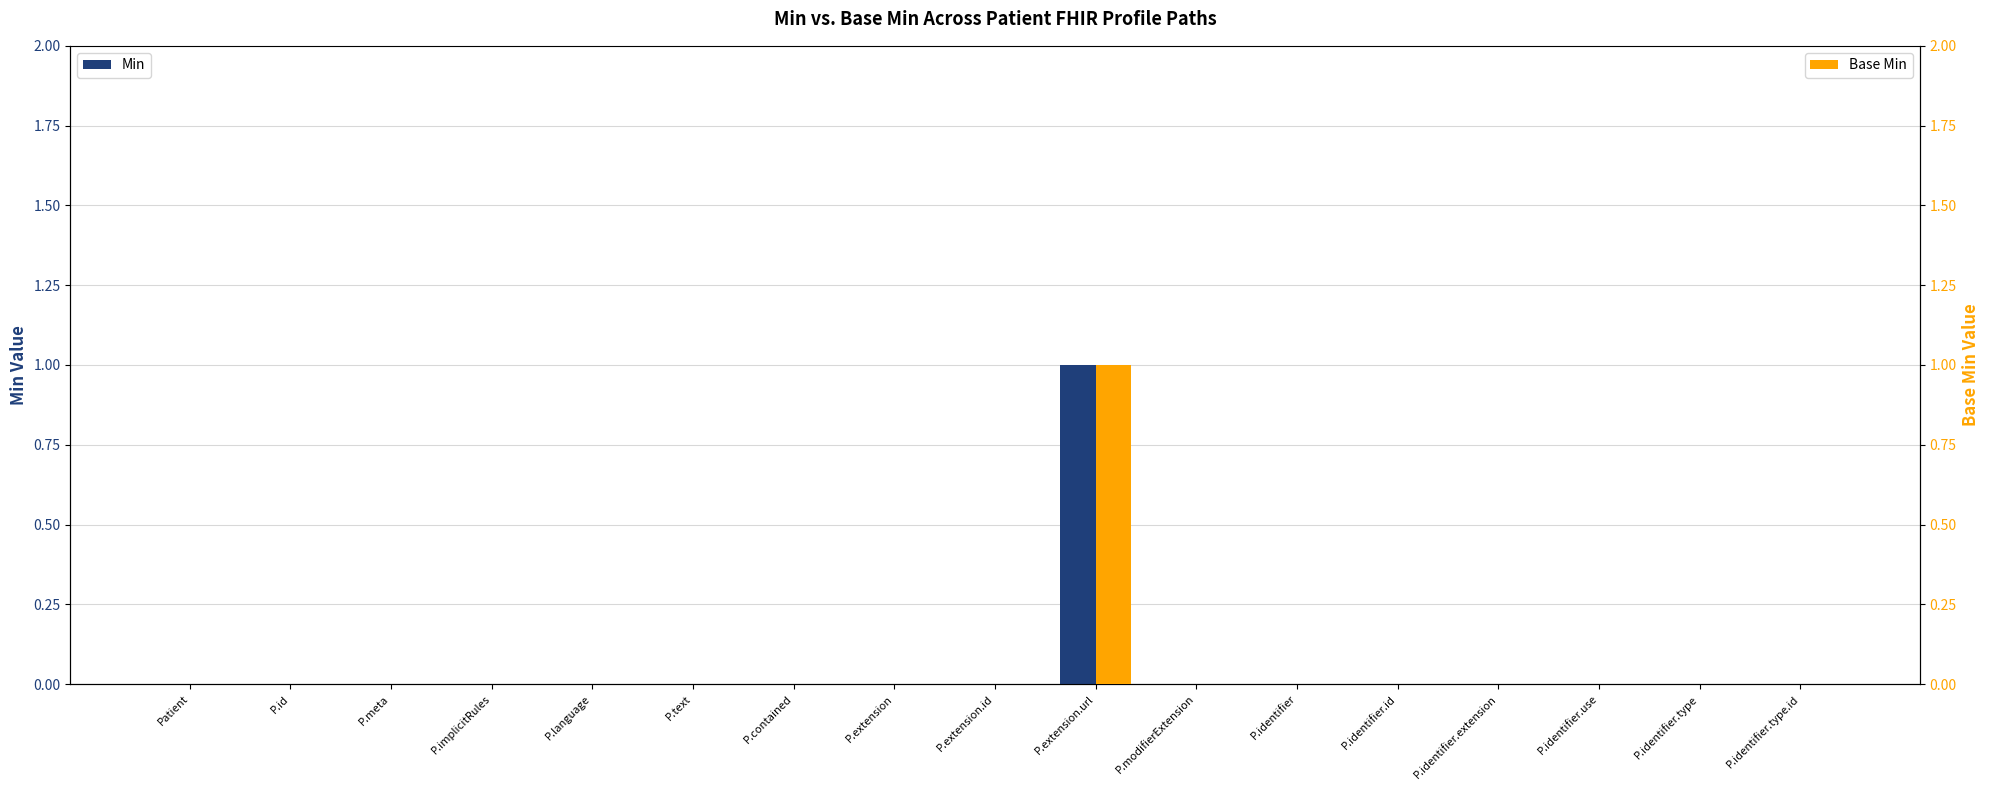

Is it true that Base Min equals 0 at P.contained?

False